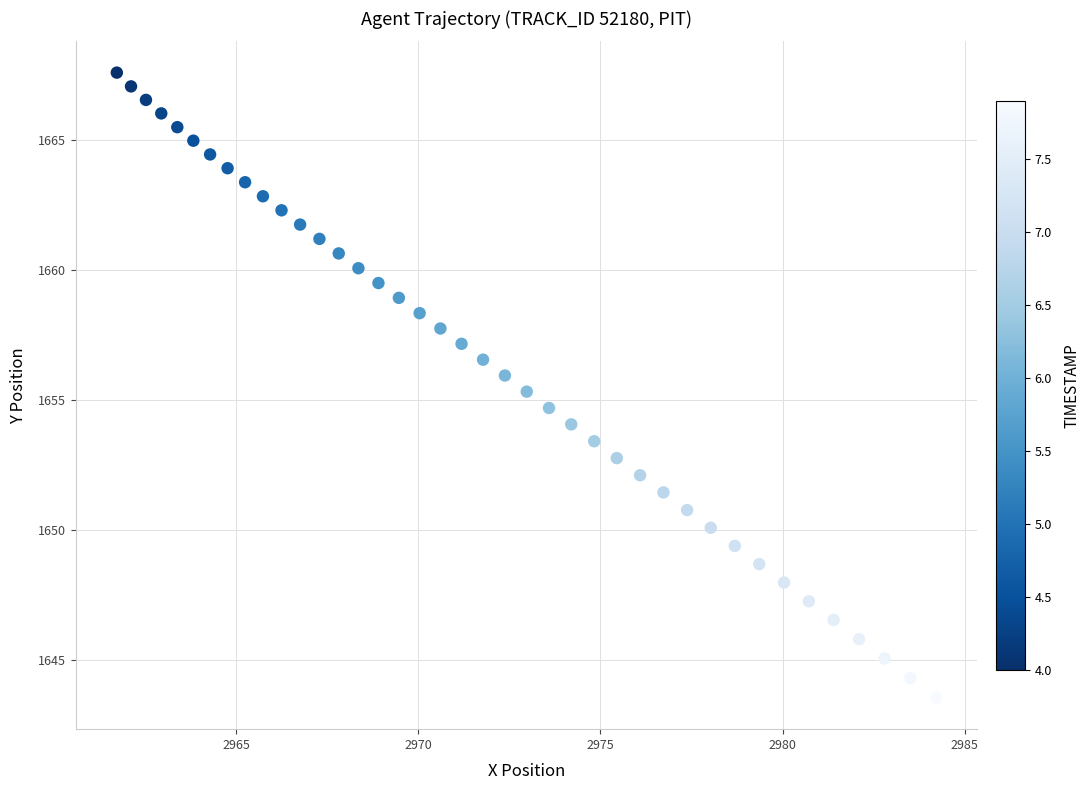

What is the range of X values (max minus min)?

22.5